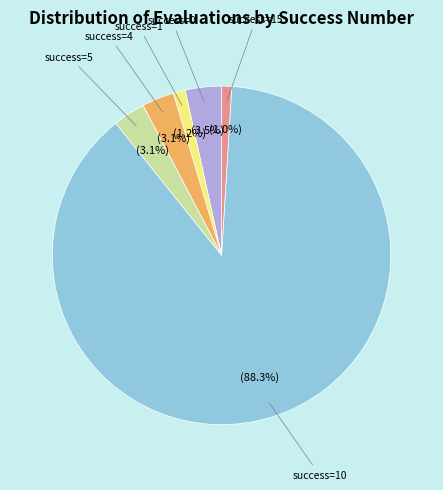

Between success=1 and success=0, which is larger?

success=0